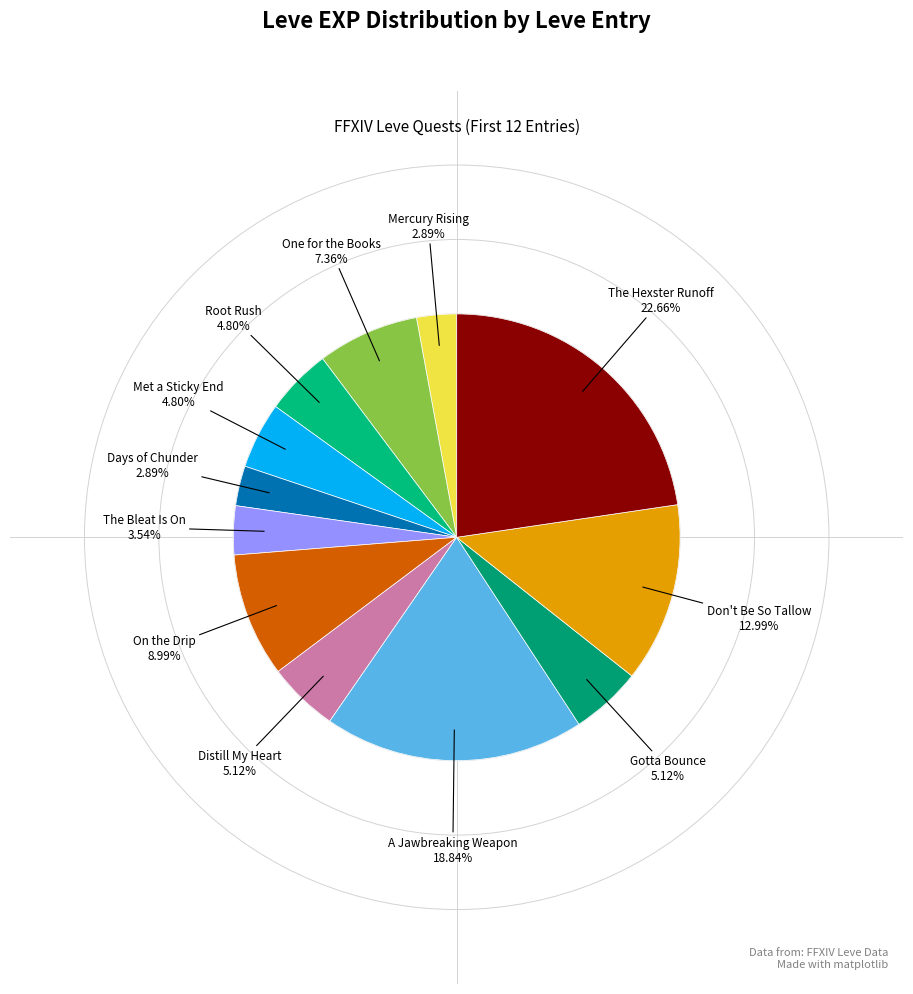

How many slices are in this pie chart?

12